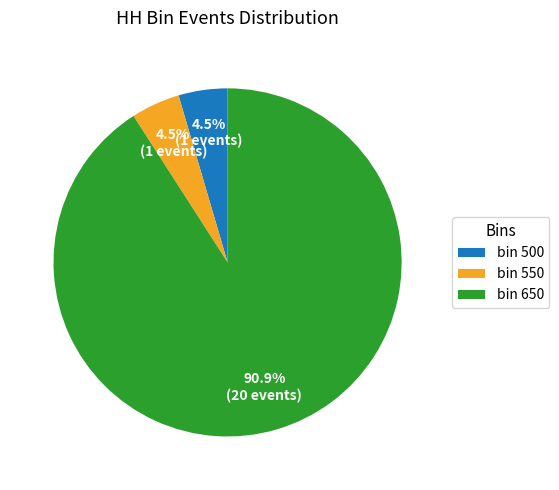

Which category accounts for the majority?

bin 650